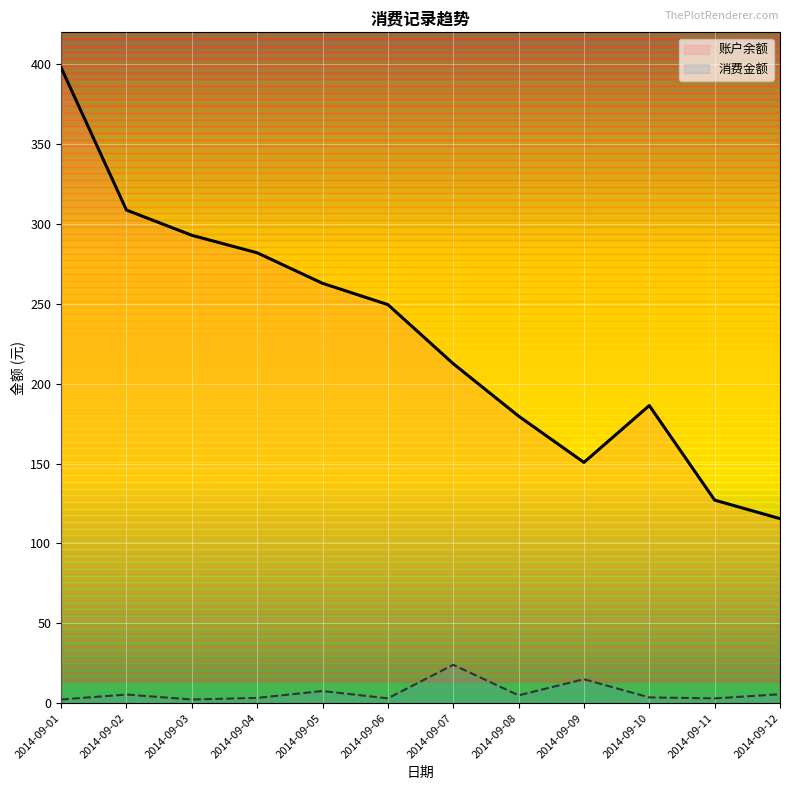

Which label corresponds to the smallest value in the chart?

2014-09-01